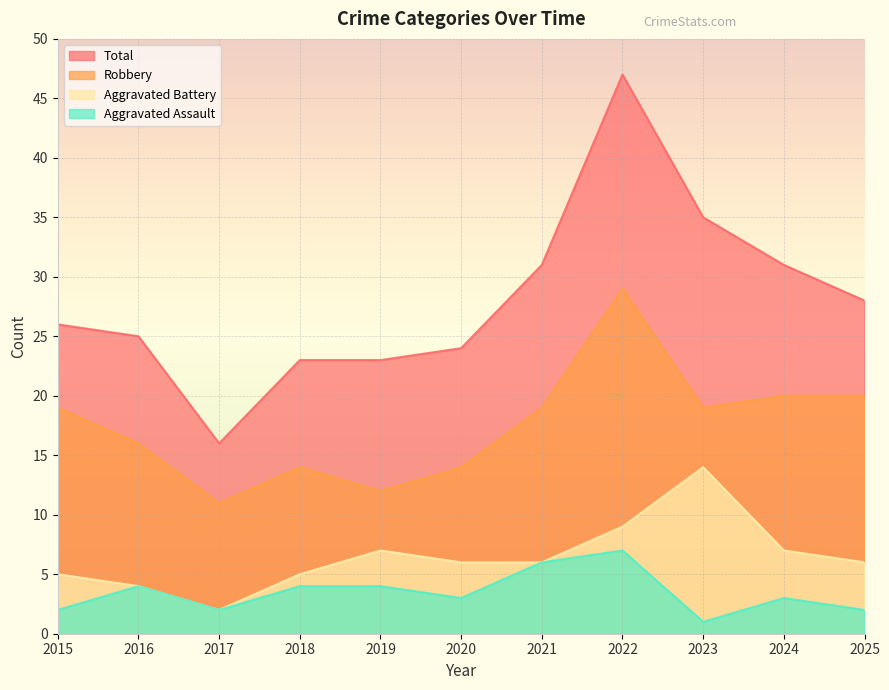

How many lines are shown in the chart?

4